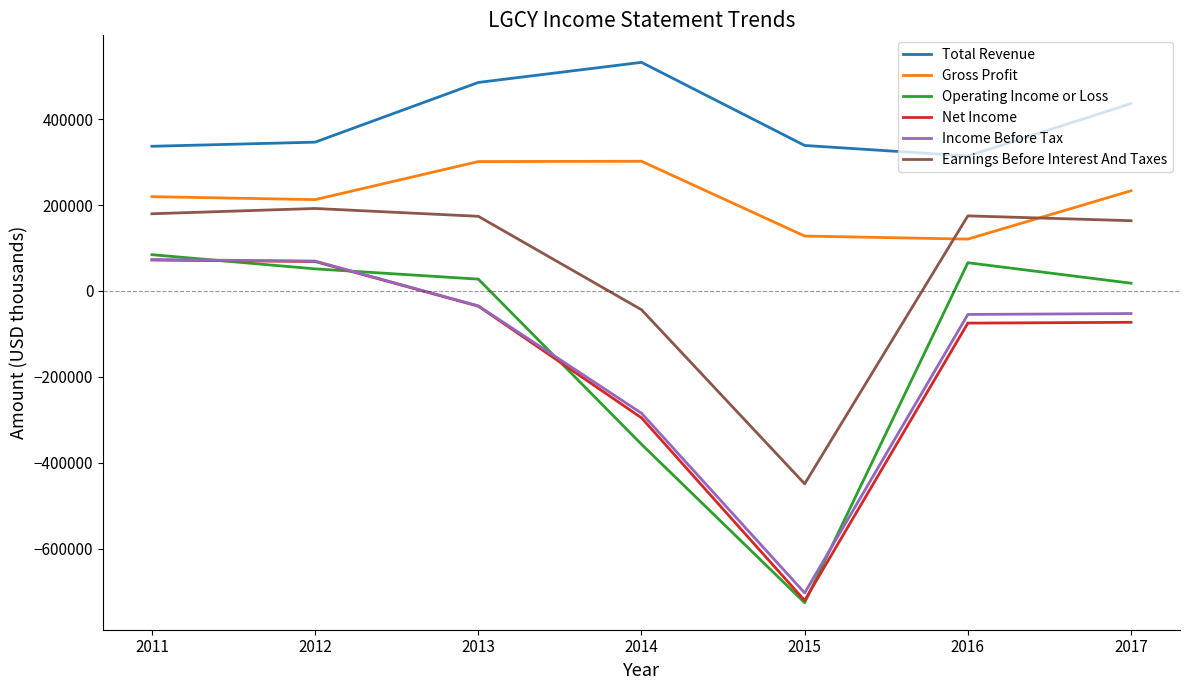

True or false: Gross Profit has a value of 219600 at 2011.

True